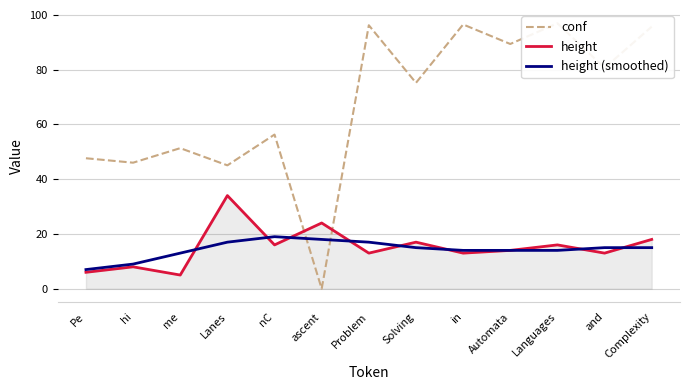

Where is height (smoothed) nearest to the value 13?

me